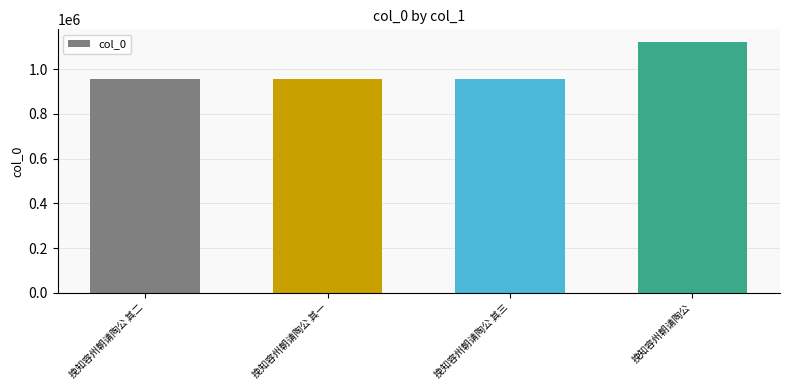

What is the label of the 1st bar from the right?

挽知容州朝请陶公